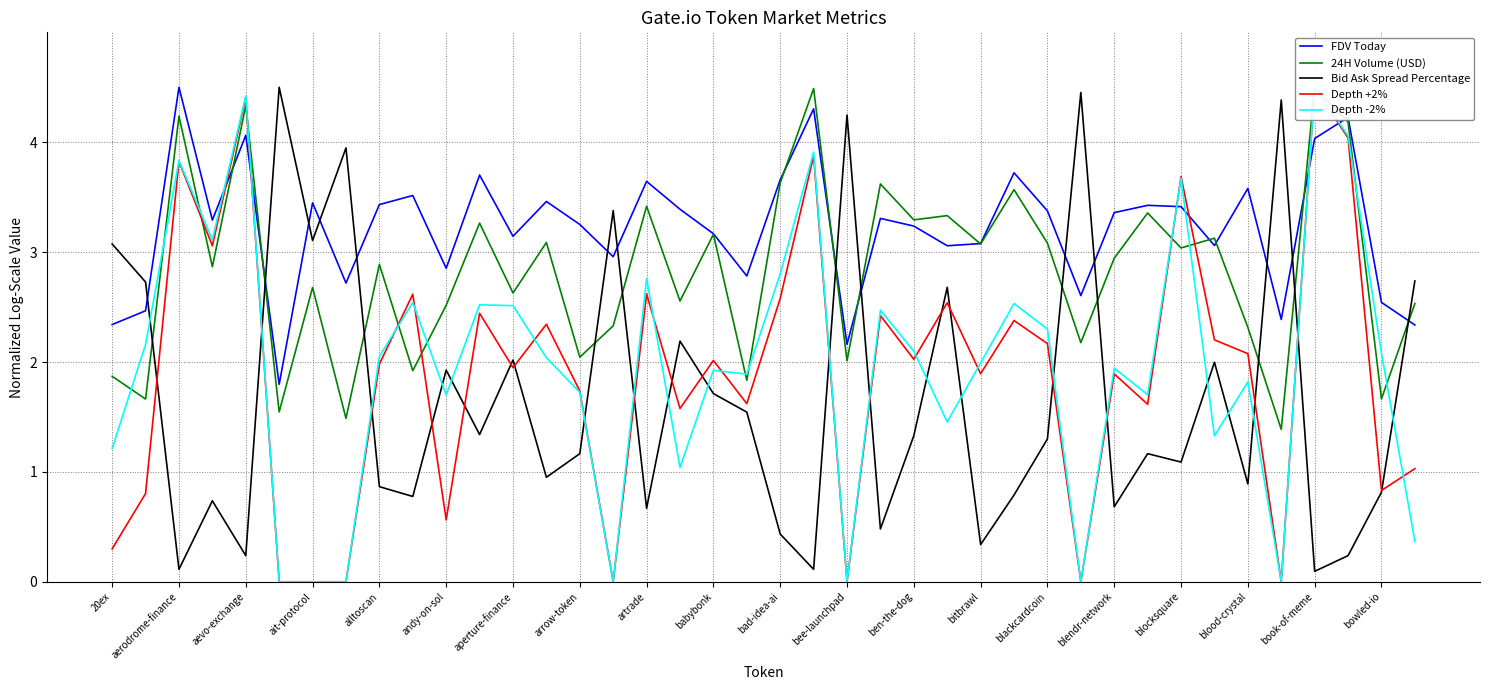

How many intersections are there between Bid Ask Spread Percentage and FDV Today?

14